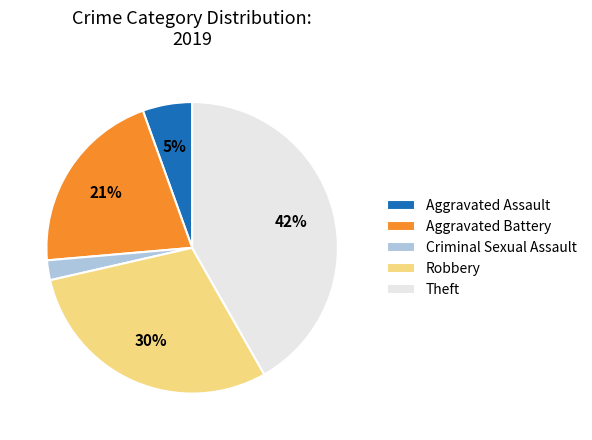

Combined, do Robbery and Criminal Sexual Assault account for over 50%?

No